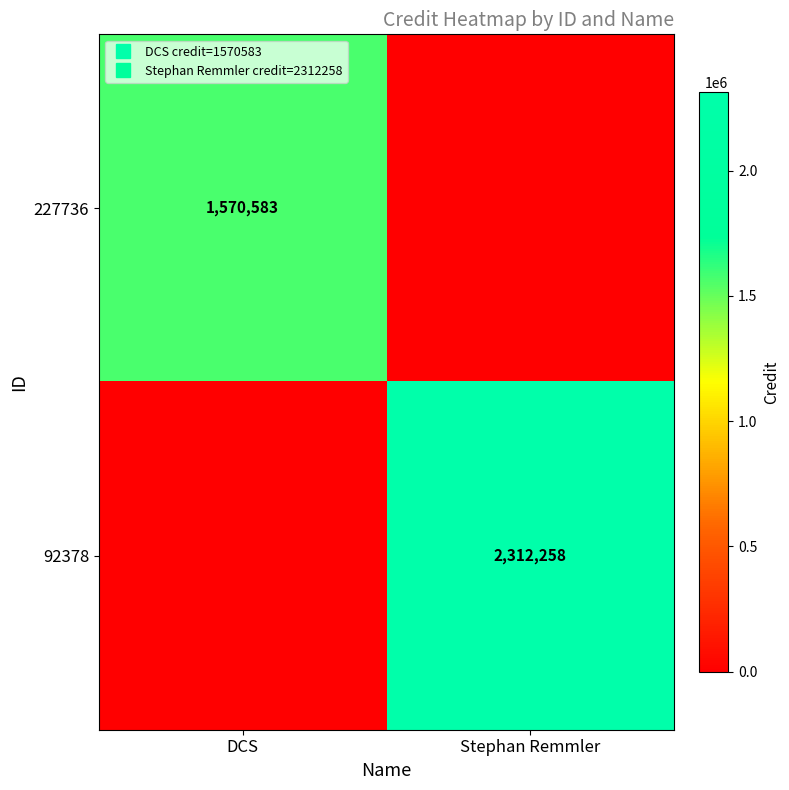

Rank the categories by 92378 value from highest to lowest.

Stephan Remmler, DCS